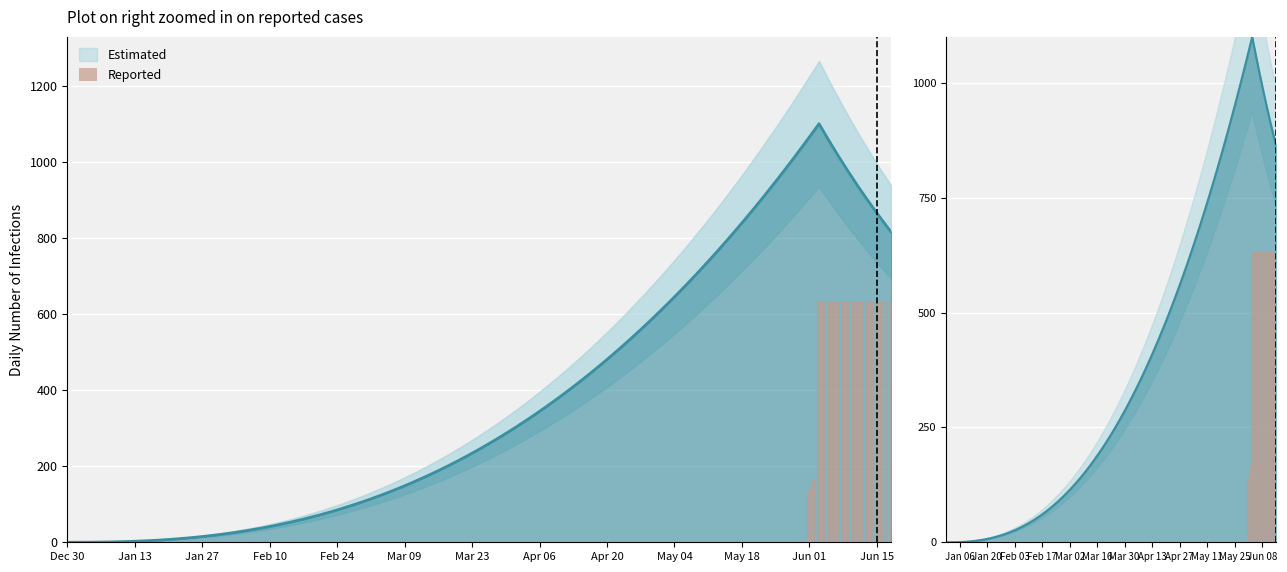

Read the value at 2020-06-13, to the nearest 100.

600